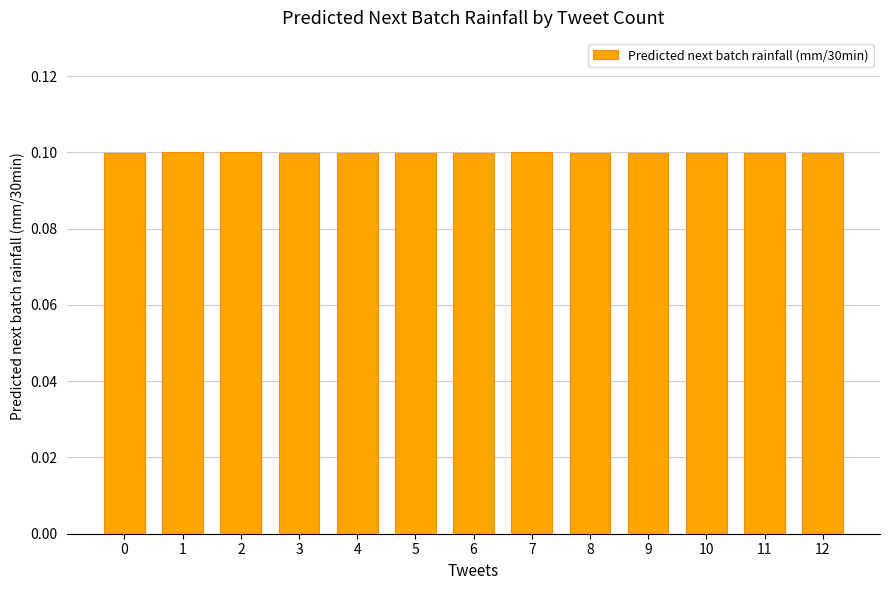

Reading left to right, transcribe all the data shown in this chart.

0.1	0.1	0.1	0.1	0.1	0.1	0.1	0.1	0.1	0.1	0.1	0.1	0.1